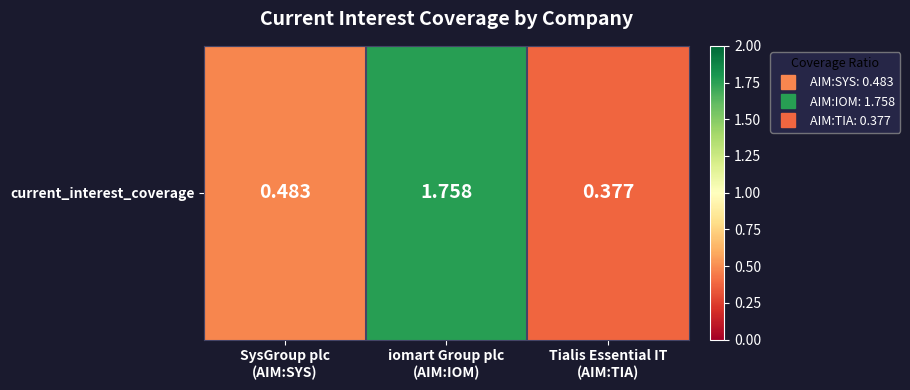

Is it true that the value at iomart Group plc
(AIM:IOM) is 0.9?

False